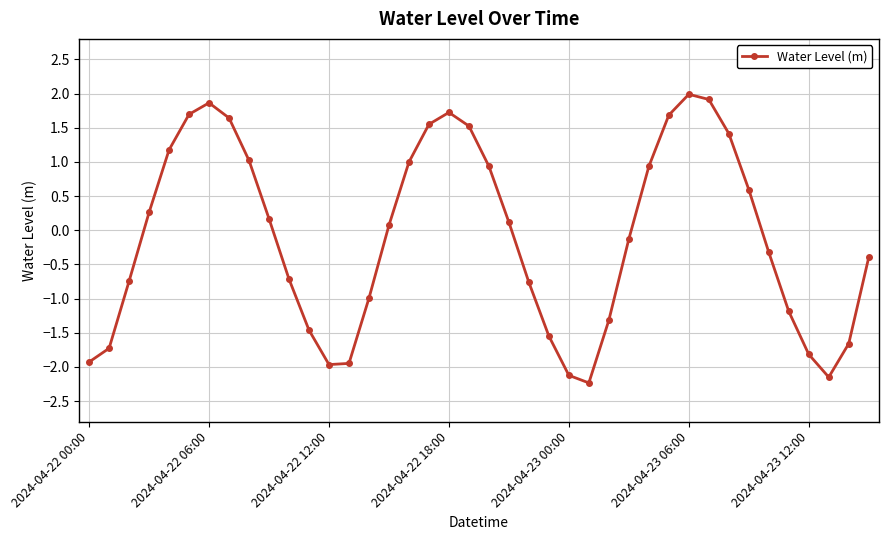

What is the greatest value displayed?

2.0